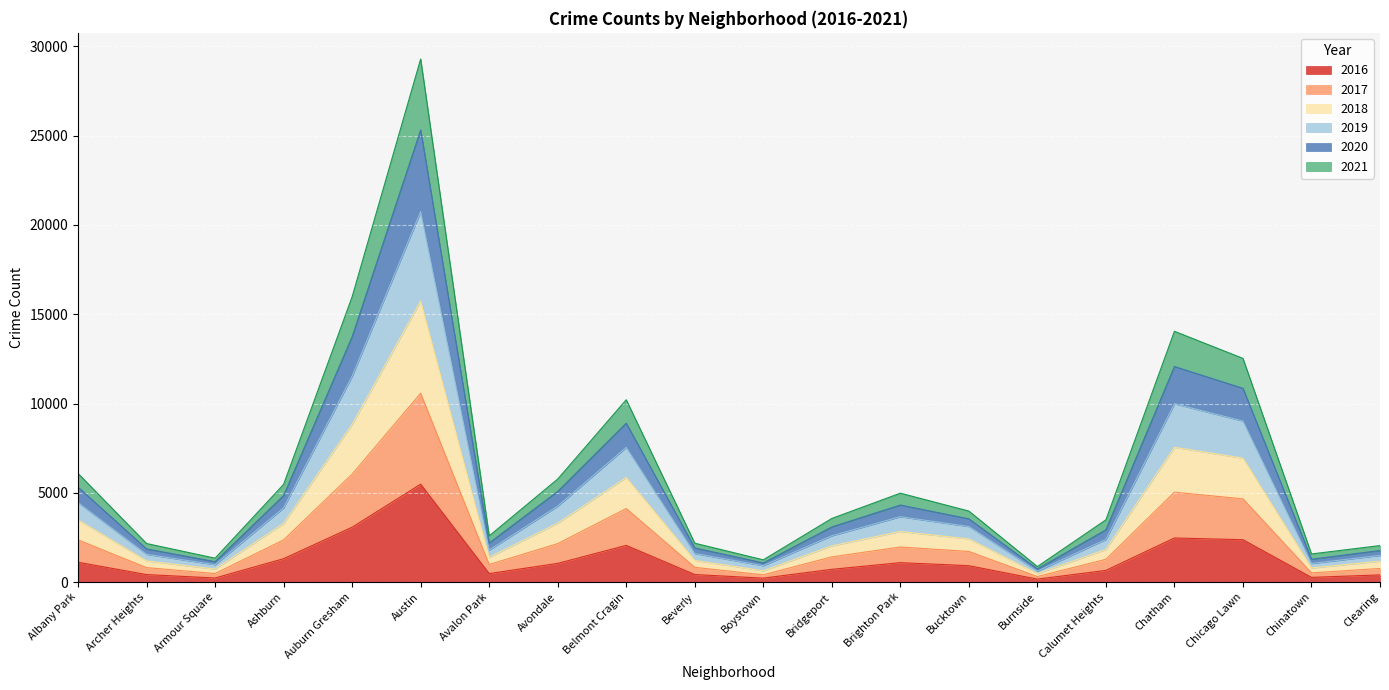

True or false: 2019 has more than 1 points higher than both neighbors.

True